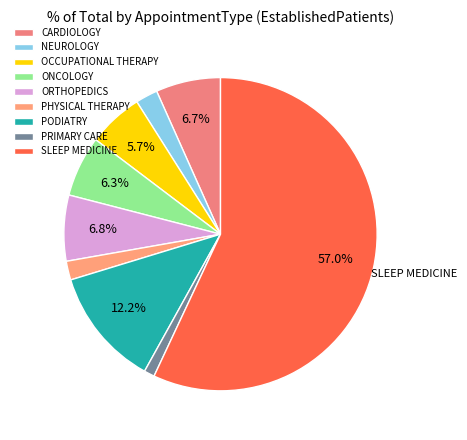

How many slices are in this pie chart?

9